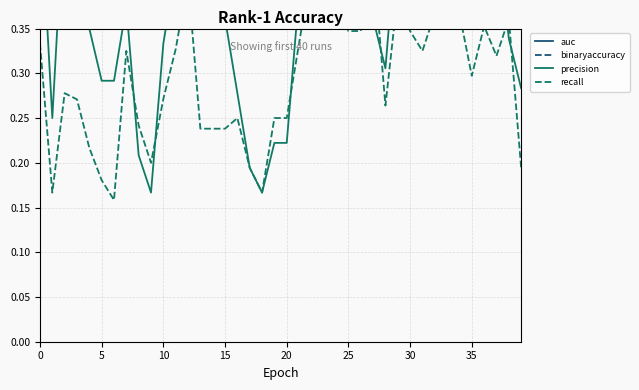

Which series has the largest total across all categories?

binaryaccuracy